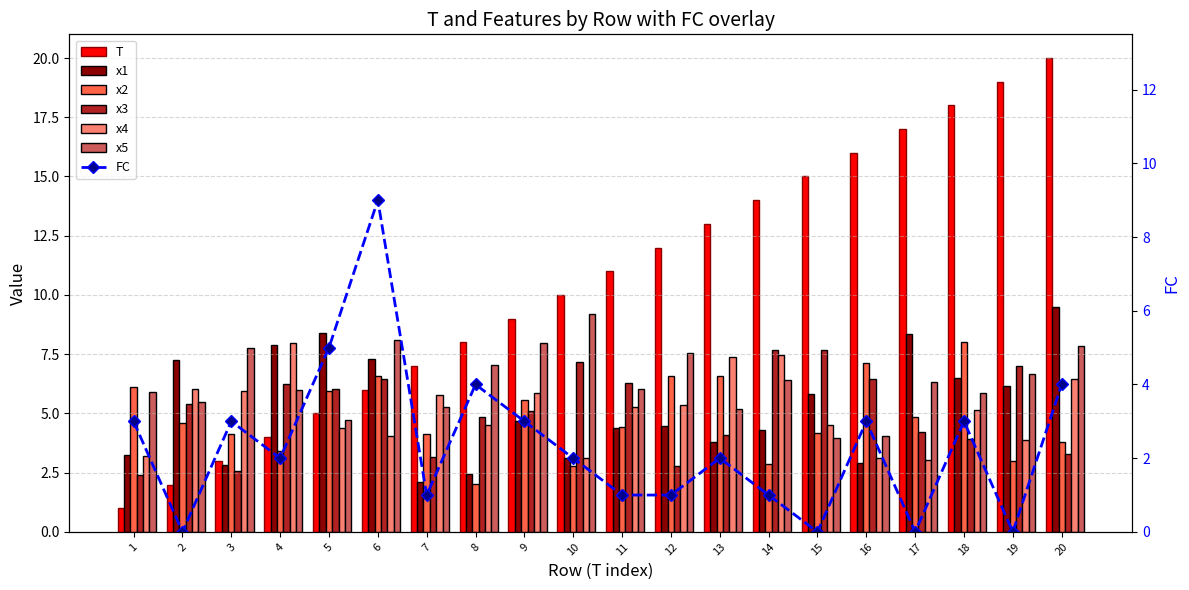

List the labels in order of x5 value, smallest first.

15, 16, 5, 13, 7, 2, 18, 1, 4, 11, 17, 14, 19, 8, 12, 3, 20, 9, 6, 10